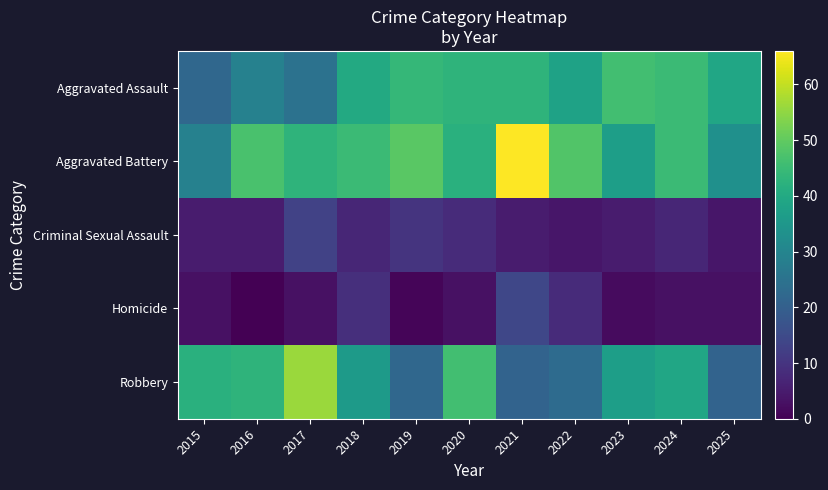

How many data points does each series have?

11